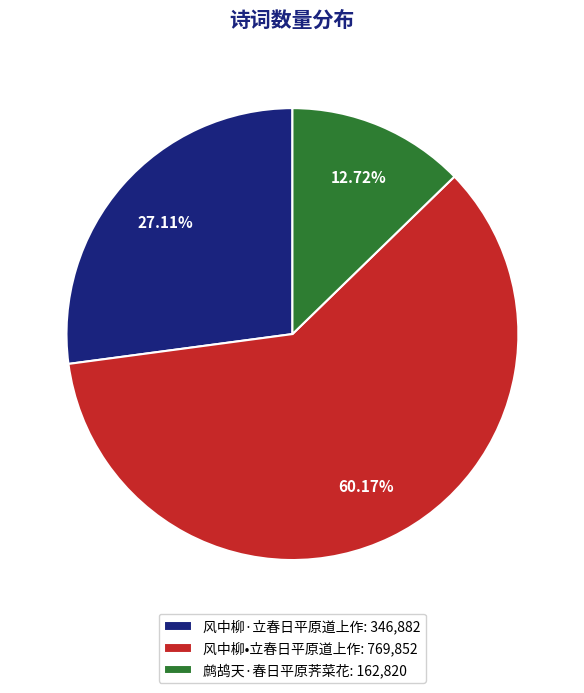

To the nearest percent, what portion does 鹧鸪天·春日平原荠菜花 represent?

13%